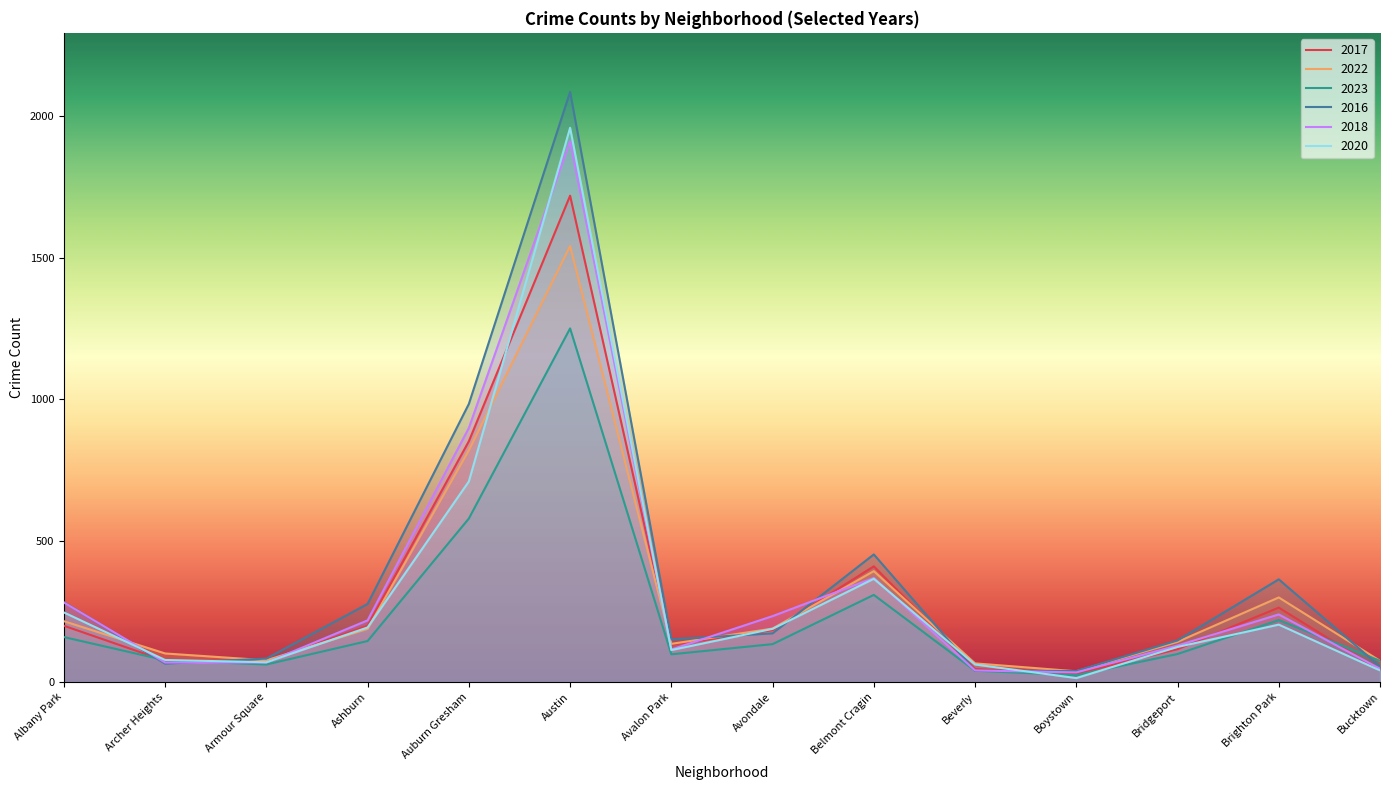

True or false: 2017 has a value of 30 at Boystown.

True